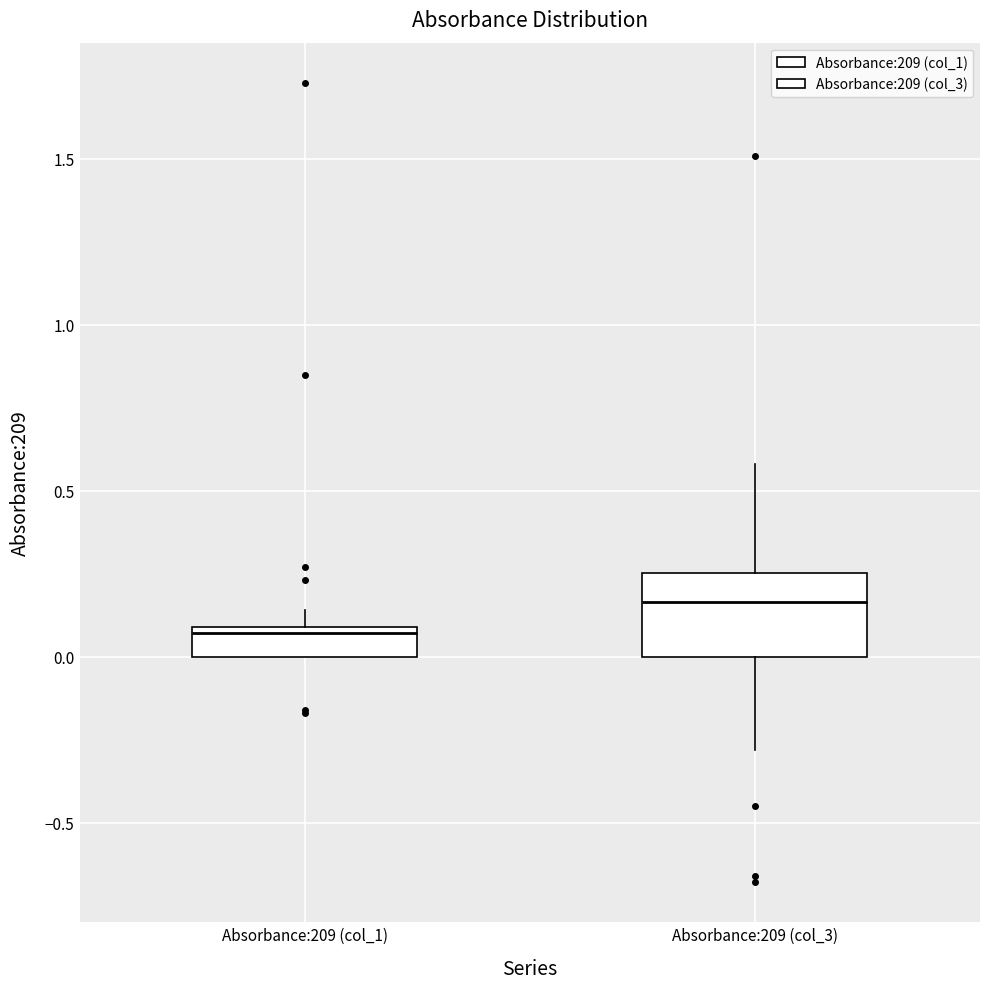

Reading left to right, transcribe this box plot: for each box, give where its median line is, the range the box spans, and where its two whiskers end, as read against the y-axis. The values are not printed on the chart, so give them approximately, as read against the axis.

Absorbance:209 (col_1): median 0.05, box 0.00 to 0.10, whiskers 0.00 to 0.15
Absorbance:209 (col_3): median 0.15, box 0.00 to 0.25, whiskers -0.30 to 0.60